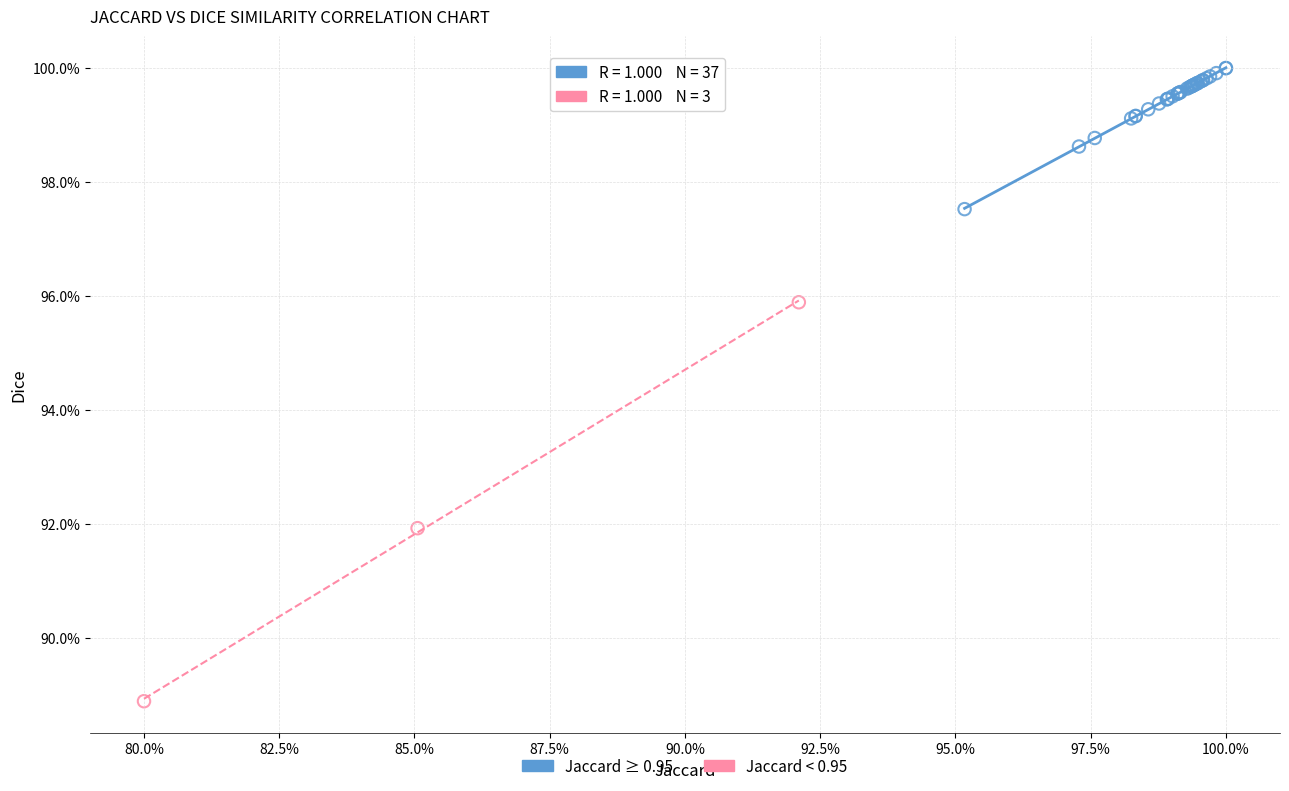

Which series reaches the maximum Y coordinate?

Jaccard ≥ 0.95